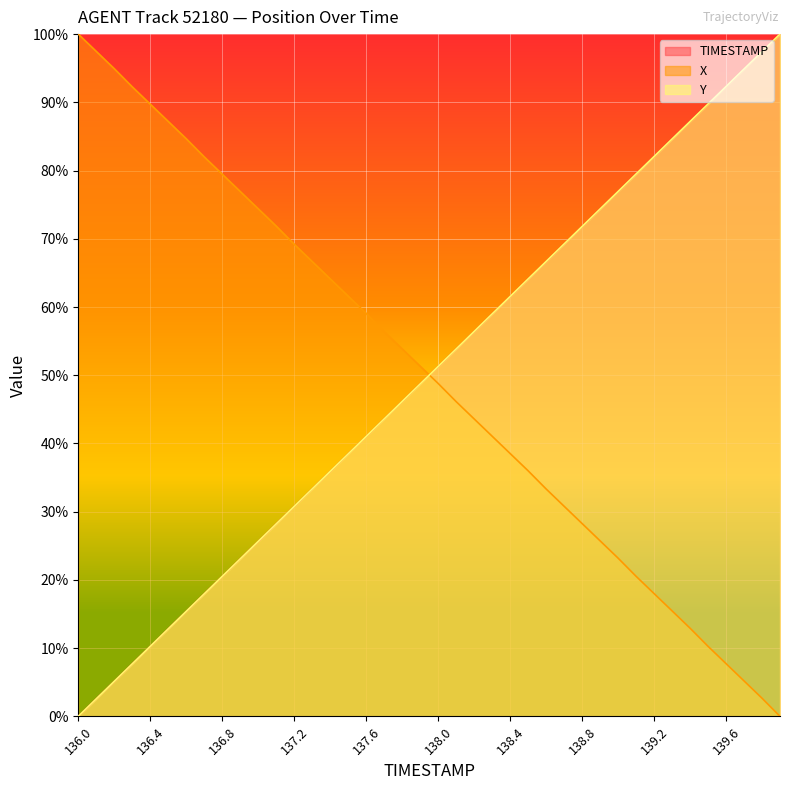

After their last crossing, which series has the higher values: Y or TIMESTAMP?

Y